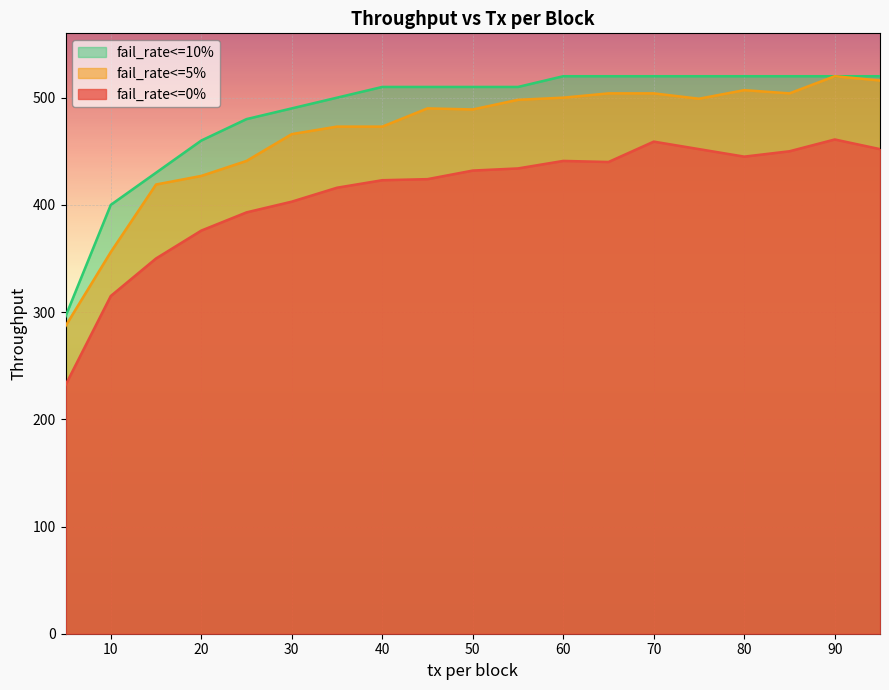

What are all the series names shown in the legend?

fail_rate<=10%, fail_rate<=5%, fail_rate<=0%